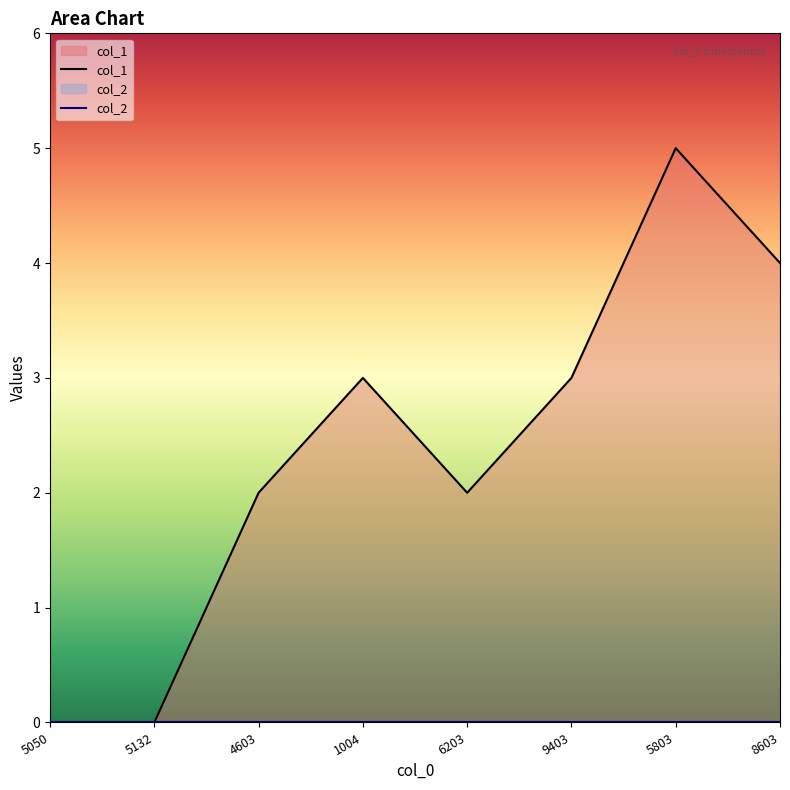

Is it true that col_1 equals 3 at 9403?

True